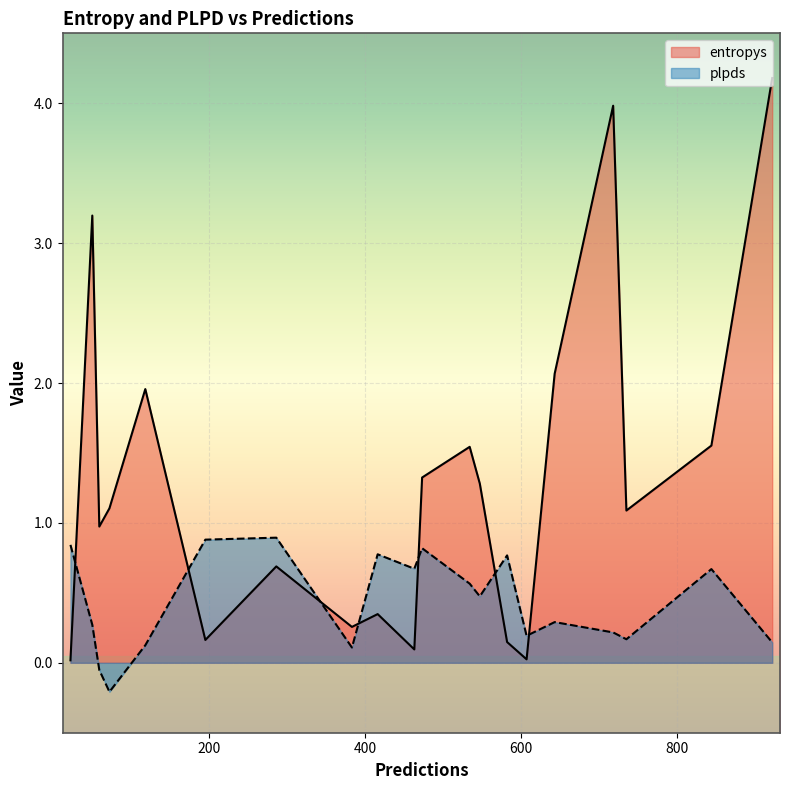

Which series has the largest total across all categories?

entropys